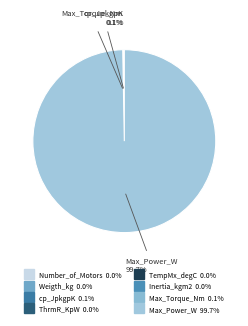

To the nearest percent, what is the difference between the largest and smallest slice percentages?

100%